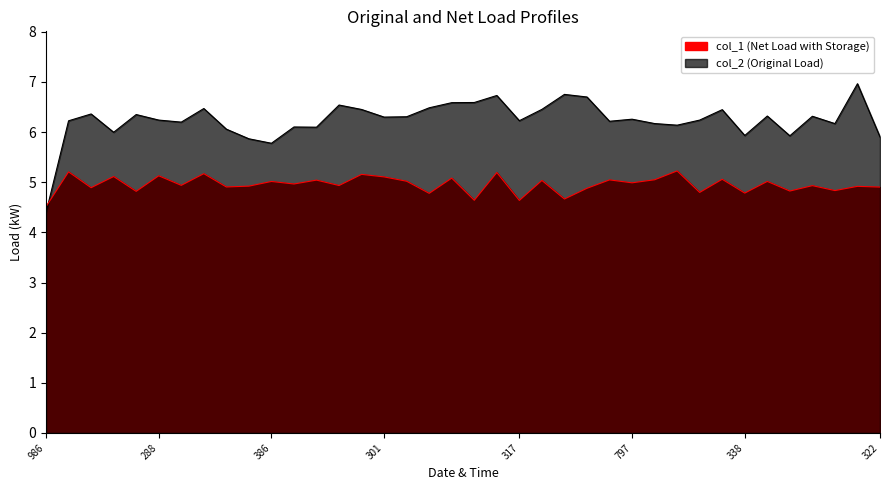

Between 301 and 498, which is larger?

498